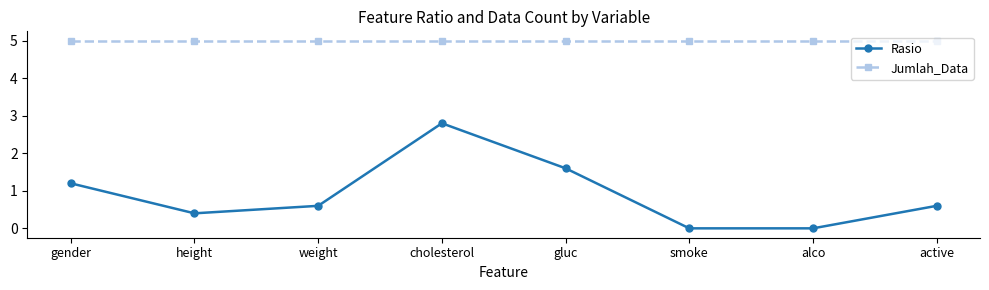

True or false: Rasio and Jumlah_Data cross at least once.

False